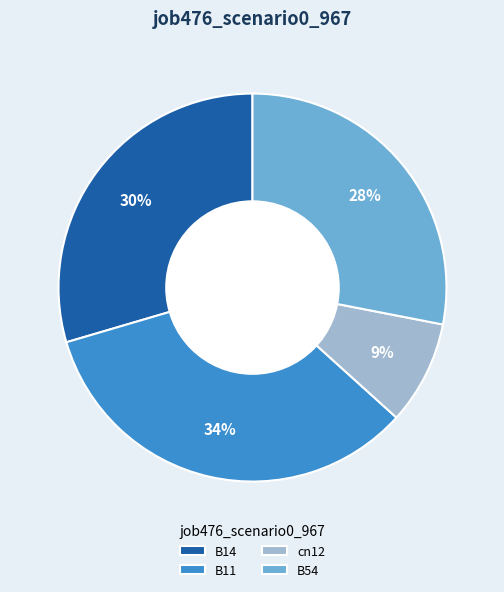

Combined, do B54 and B14 account for over 50%?

Yes